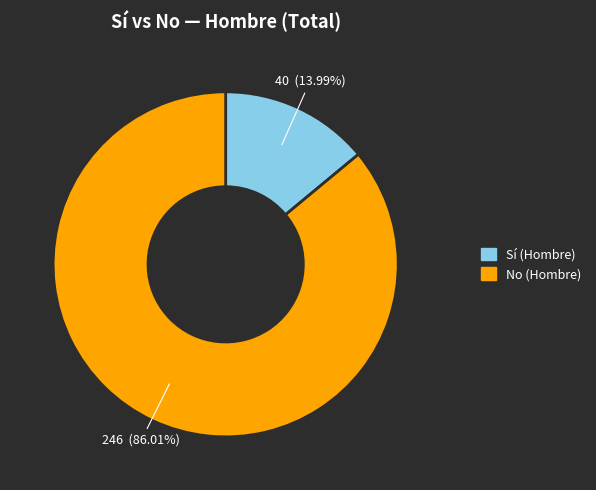

How many segments does this pie chart have?

2